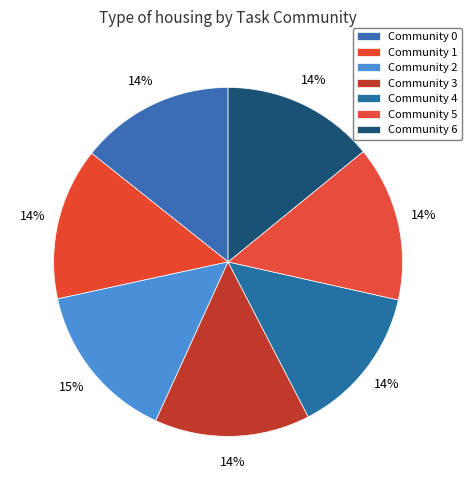

To the nearest percent, what portion does Community 2 represent?

15%